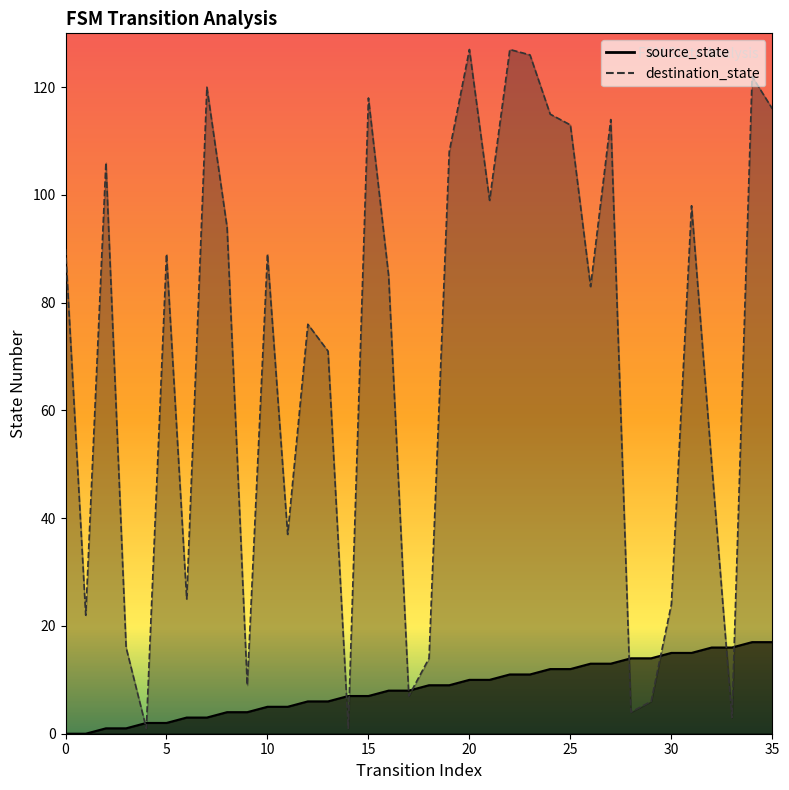

What is the value of the source_state point at the 34th from the left?

16